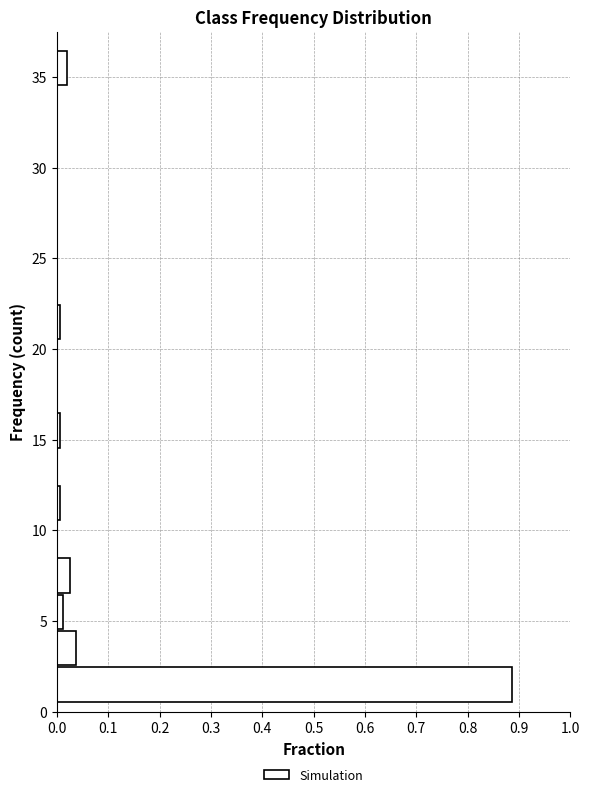

Reading bottom to top, transcribe this chart: for each bar, give the range it covers on the y-axis and its length. The values are not printed on the chart, so give them approximately, as read against the axis.

0.5 to 2.5: 0.89
2.5 to 4.5: 0.04
4.5 to 6.5: 0.01
6.5 to 8.5: 0.03
8.5 to 10.5: 0
10.5 to 12.5: under 0.01
12.5 to 14.5: 0
14.5 to 16.5: under 0.01
16.5 to 18.5: 0
18.5 to 20.5: 0
20.5 to 22.5: under 0.01
22.5 to 24.5: 0
24.5 to 26.5: 0
26.5 to 28.5: 0
28.5 to 30.5: 0
30.5 to 32.5: 0
32.5 to 34.5: 0
34.5 to 36.5: 0.02